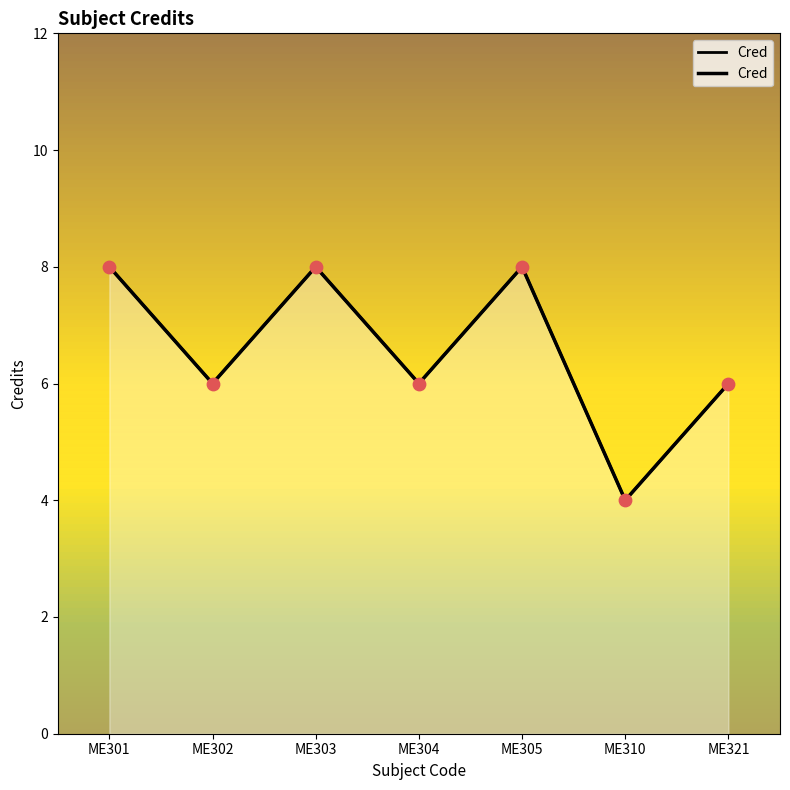

What is the change in value from ME305 to ME310?

-4